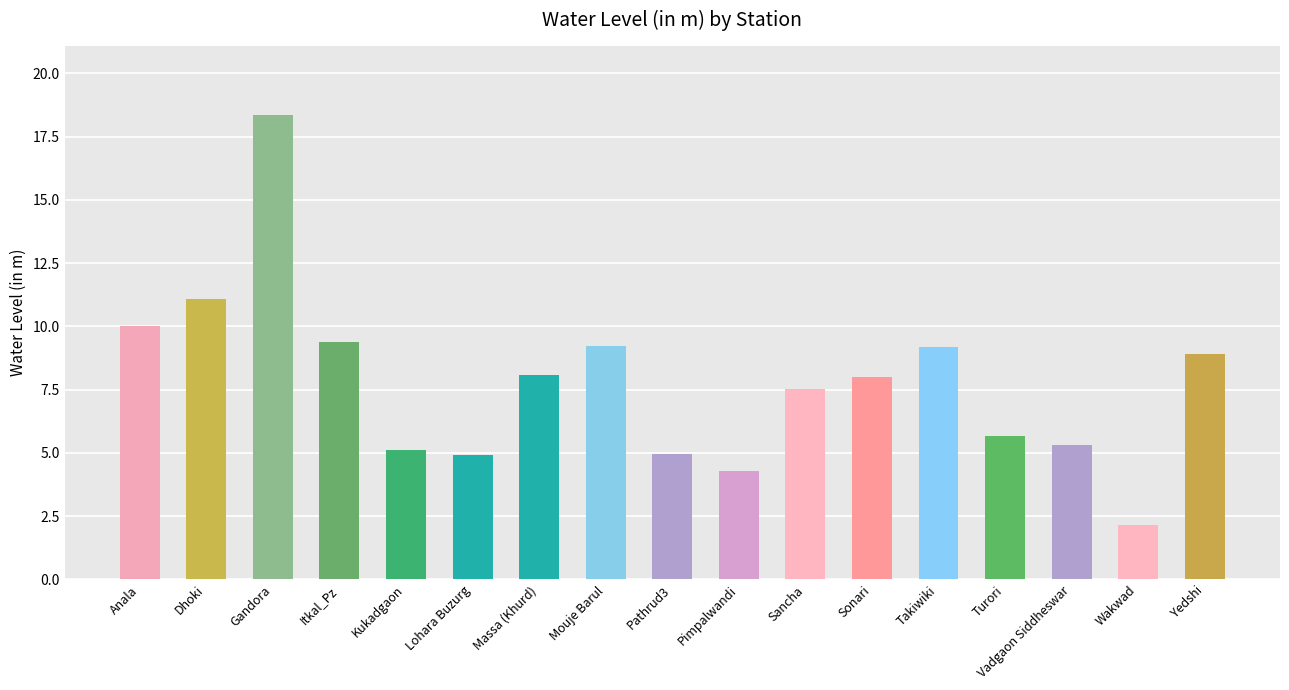

How many series are shown in this chart?

1